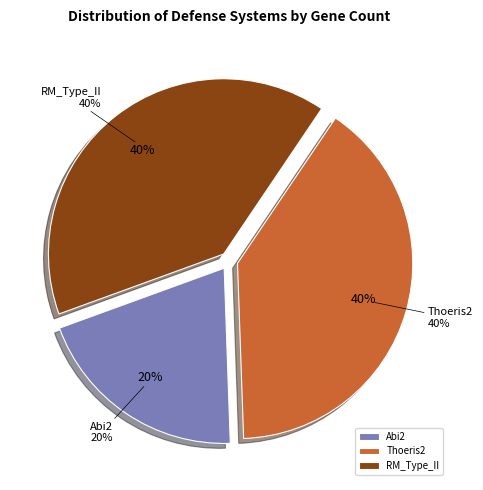

Does RM_Type_II represent more than half of the total?

No